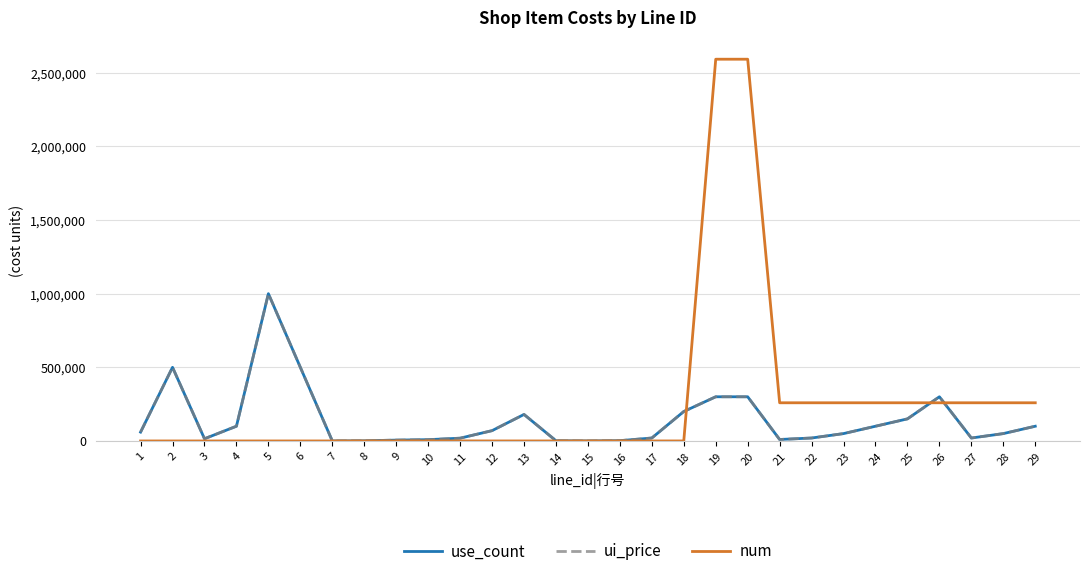

Read the num value at 9, to the nearest 10.

120